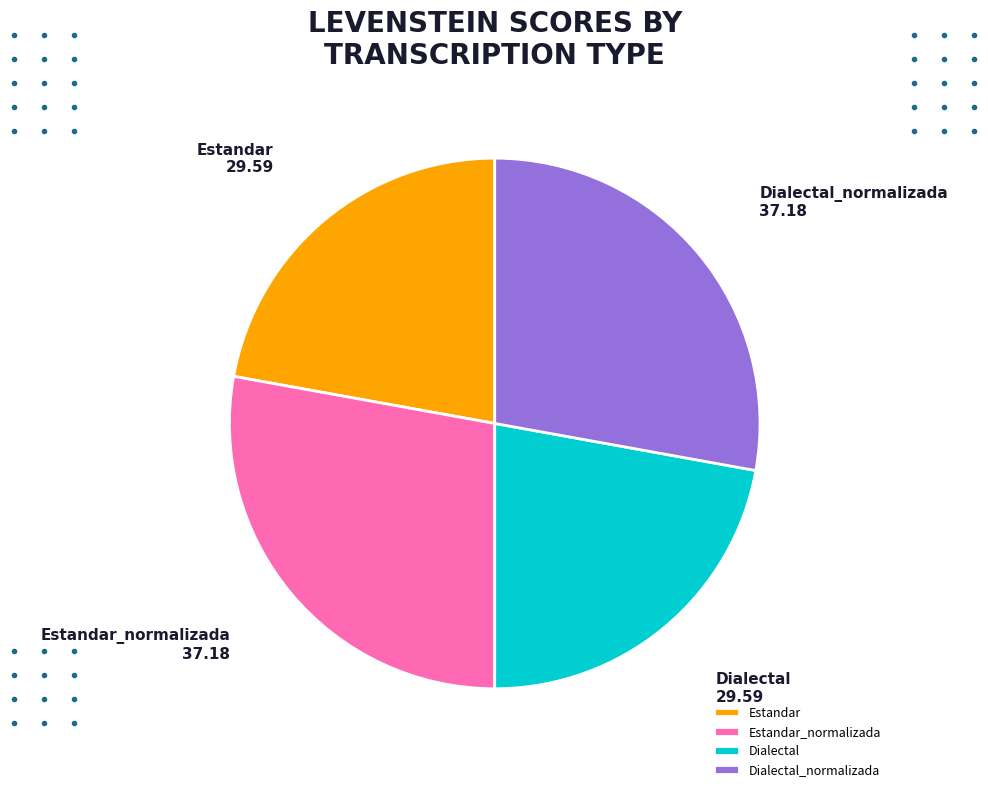

Is there a majority slice in this chart?

No